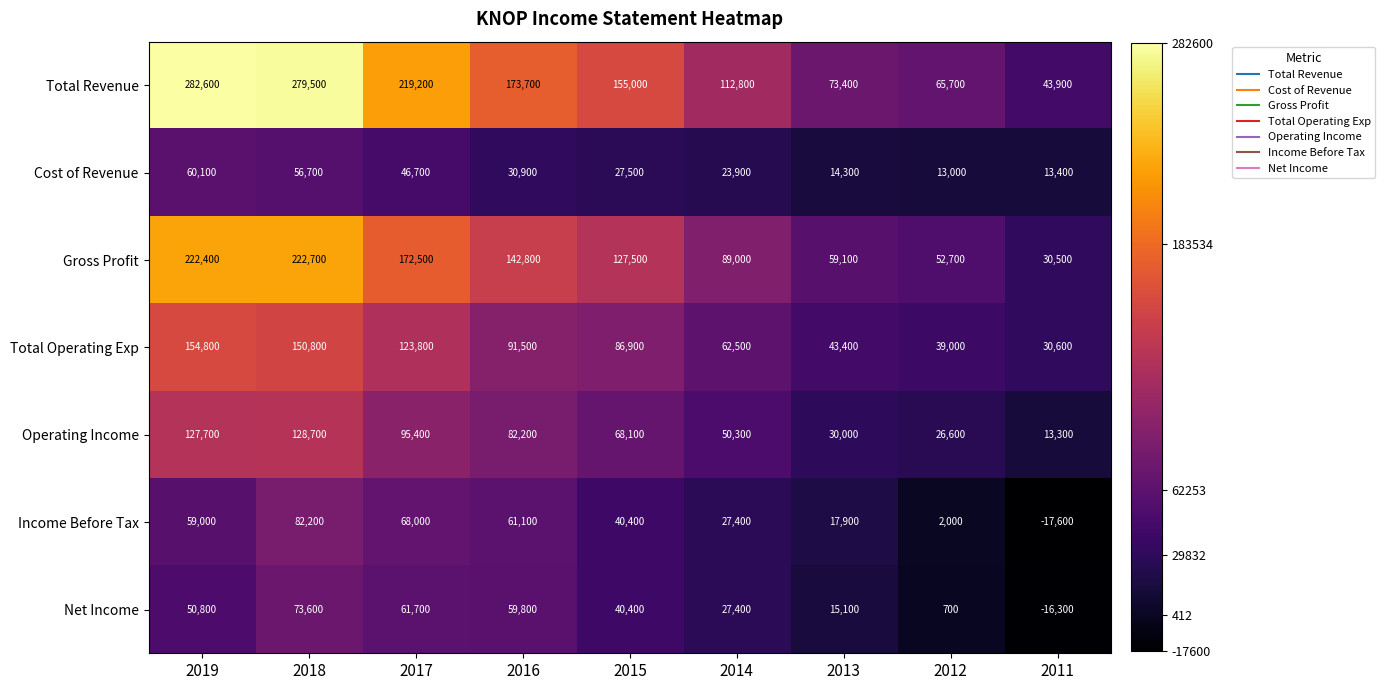

What is the sum of all Total Operating Exp values?

783300